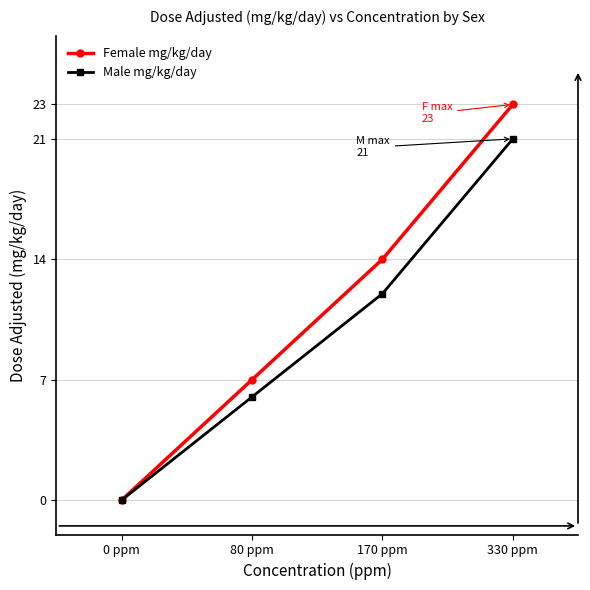

Which series has the widest spread of values?

Female mg/kg/day